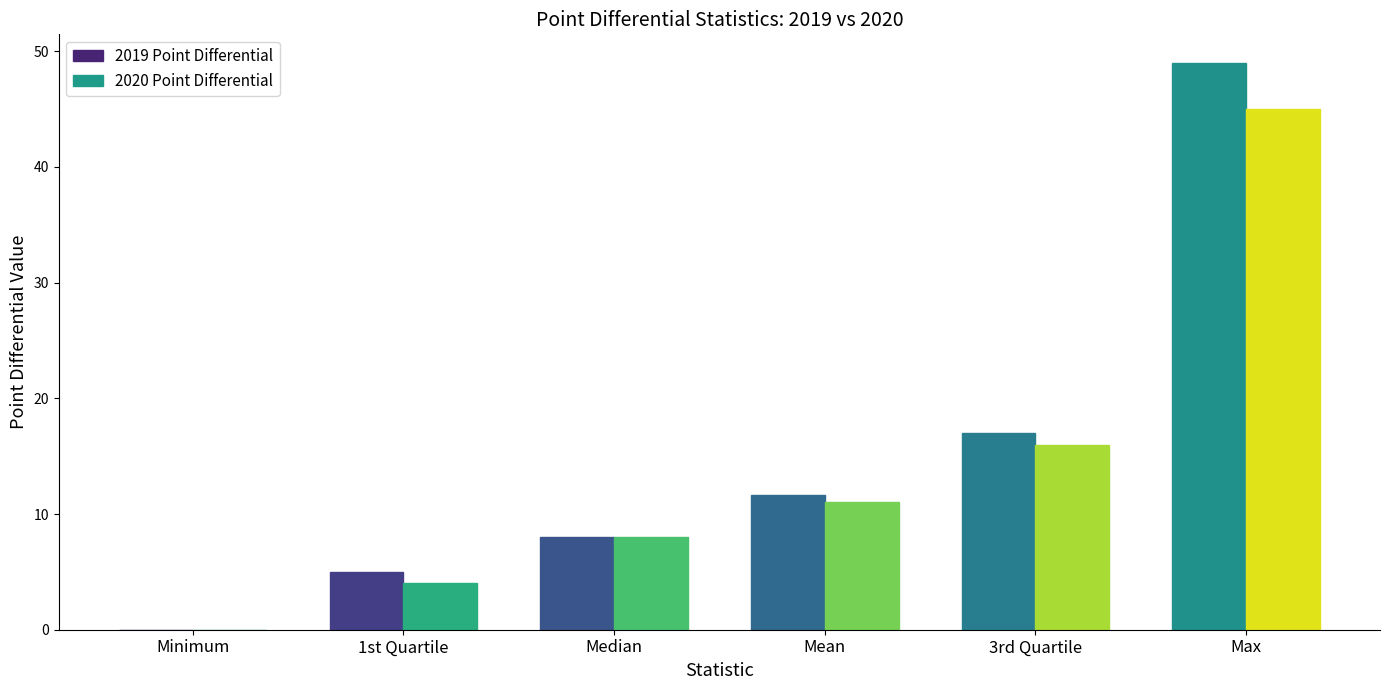

At which category does the chart reach its peak across all series?

Max